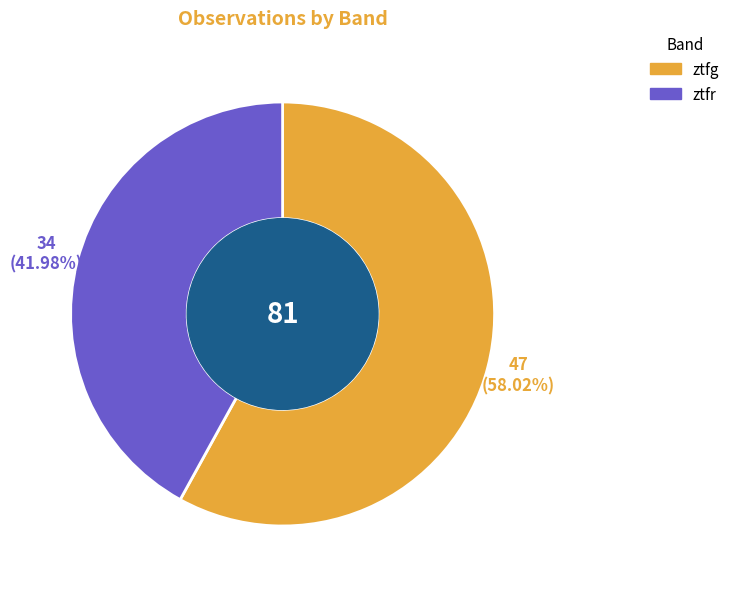

Rank the categories by value from highest to lowest.

ztfg, ztfr